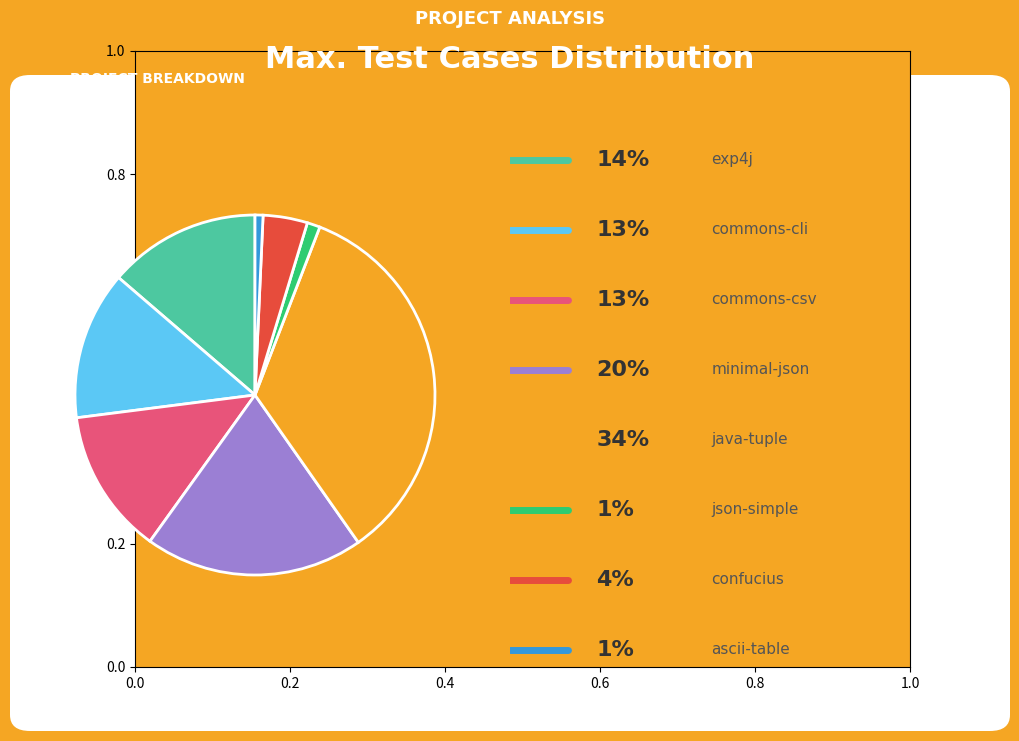

Is there any slice that represents more than half of the pie?

No